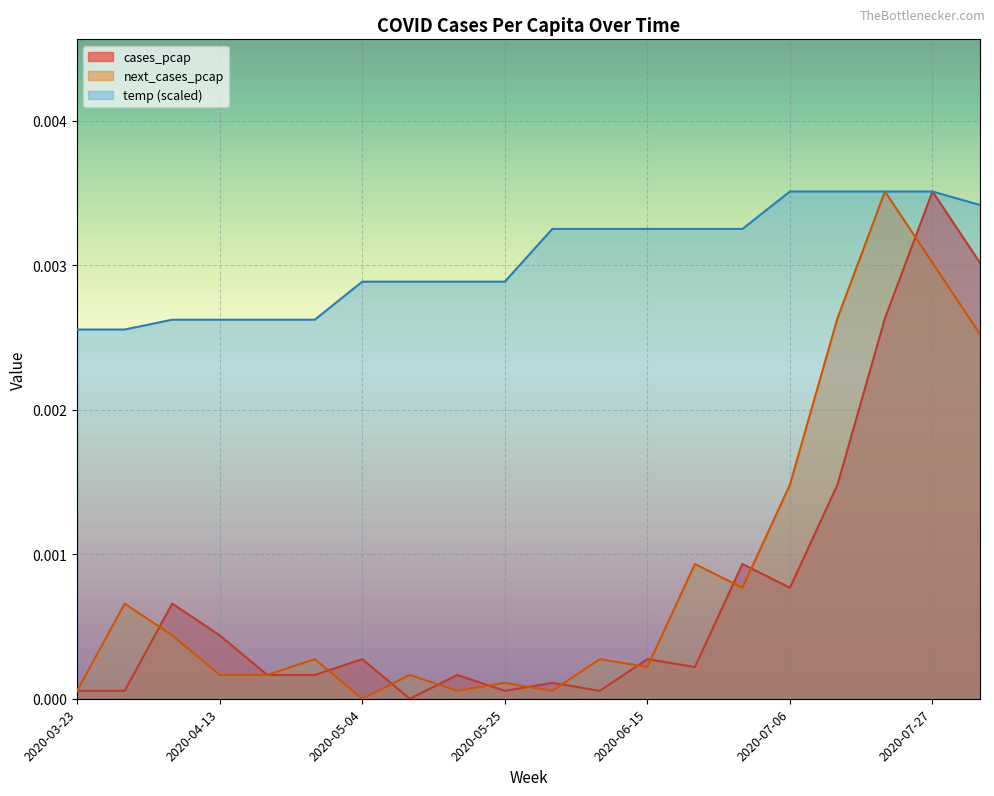

At which category does the chart reach its peak across all series?

2020-07-27